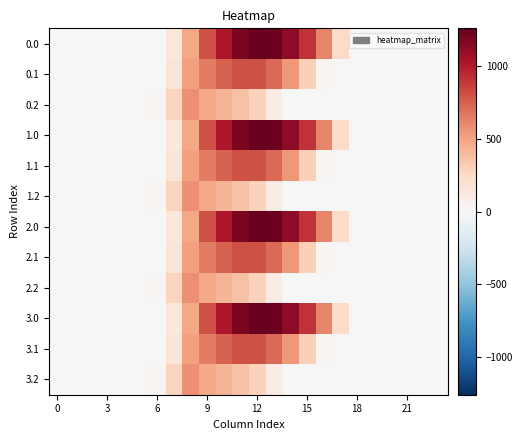

At which category does the chart reach its peak across all series?

12